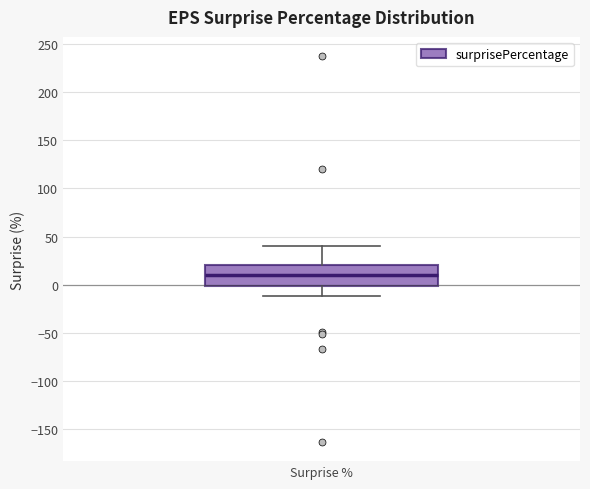

Where does the lower whisker of the box for Surprise % end on the y-axis? The values are not printed on the chart, so give them approximately, as read against the axis.

-10